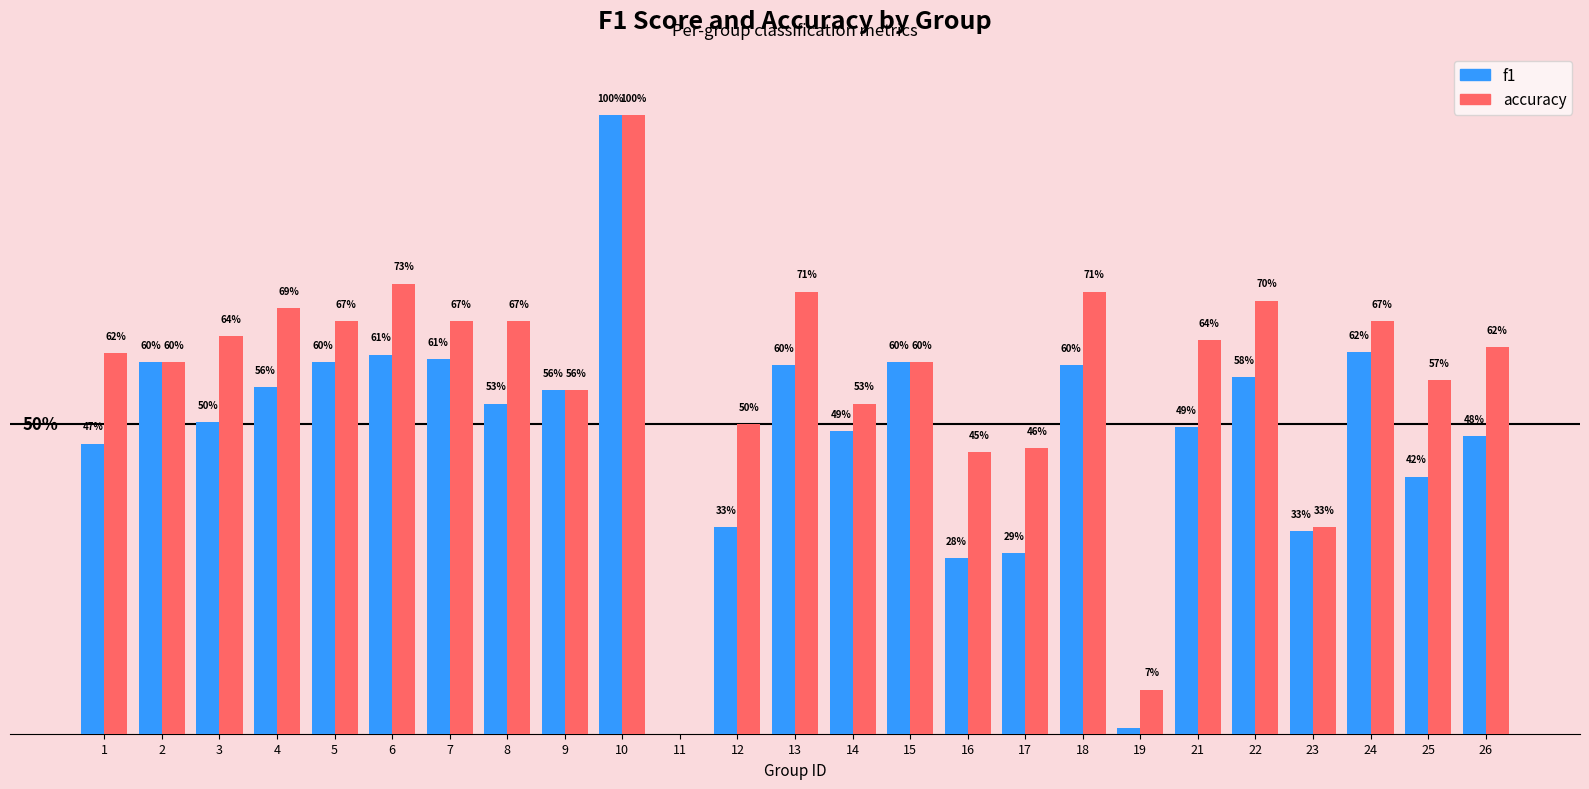

Is the value of accuracy at 4 greater than the value of f1 at 10?

No